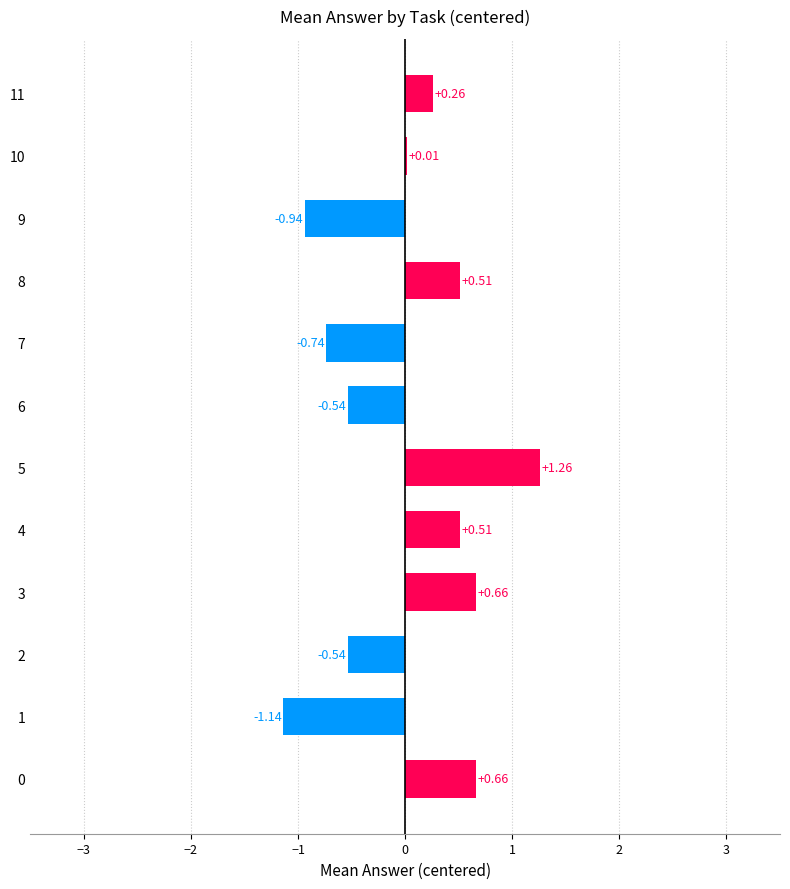

Between 4 and 7, which is larger?

4